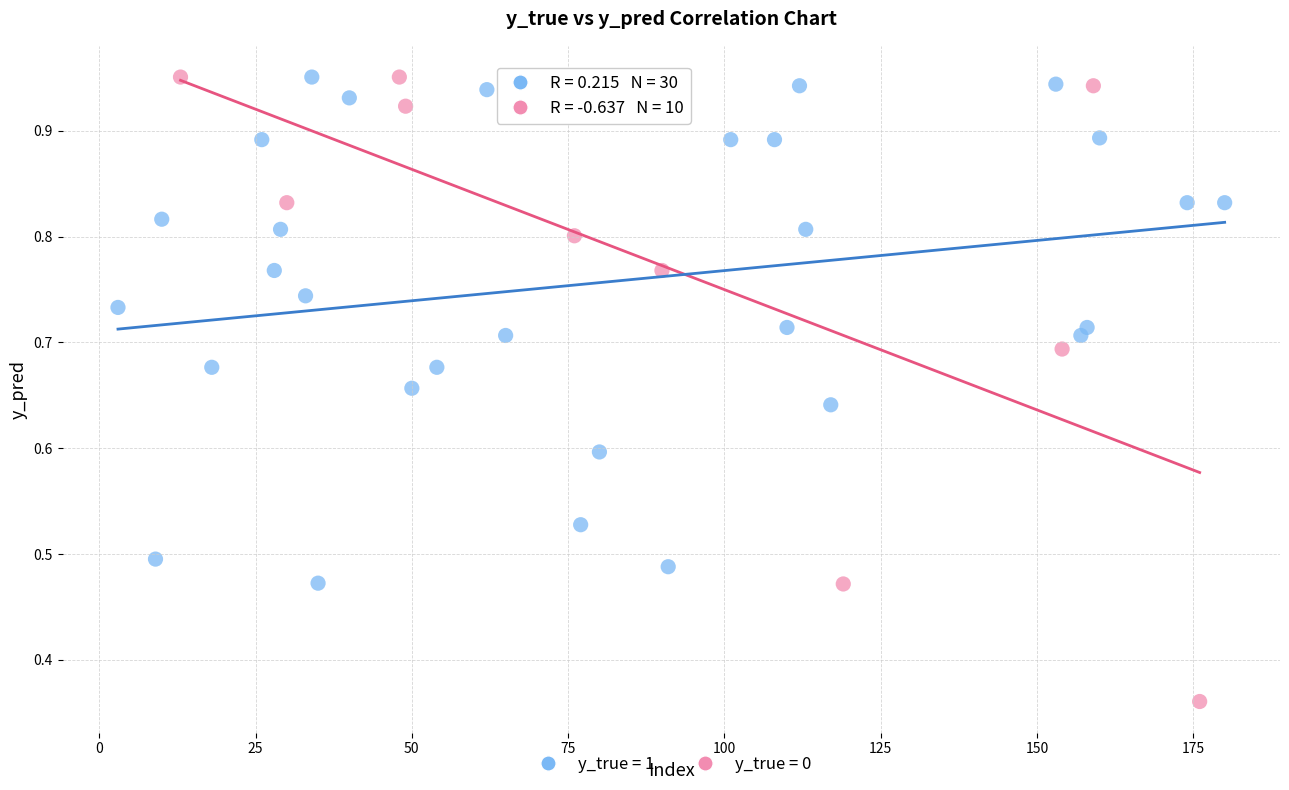

Which series has the widest spread of Y values?

y_true = 0